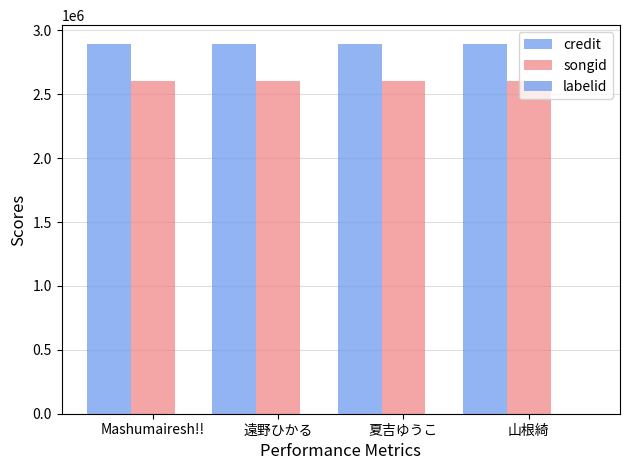

Which series has the widest spread of values?

credit